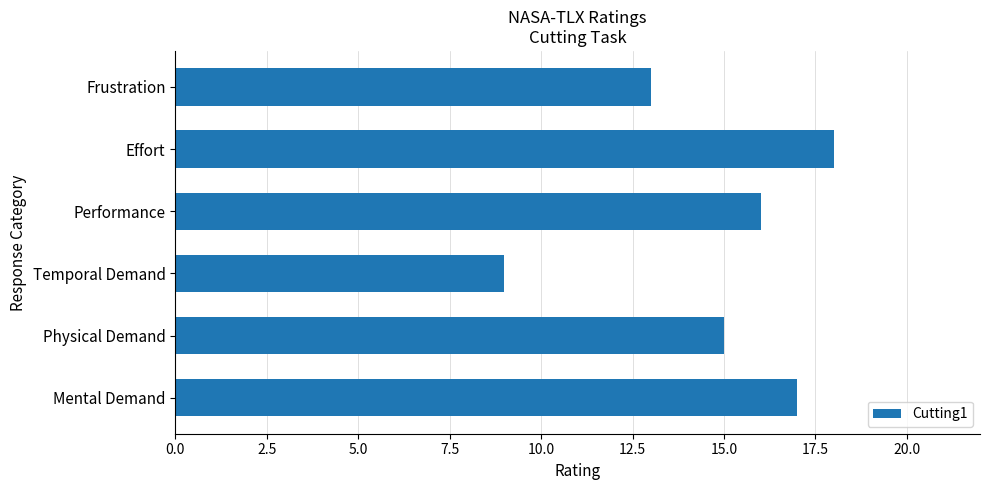

Count the number of categories in the chart.

6